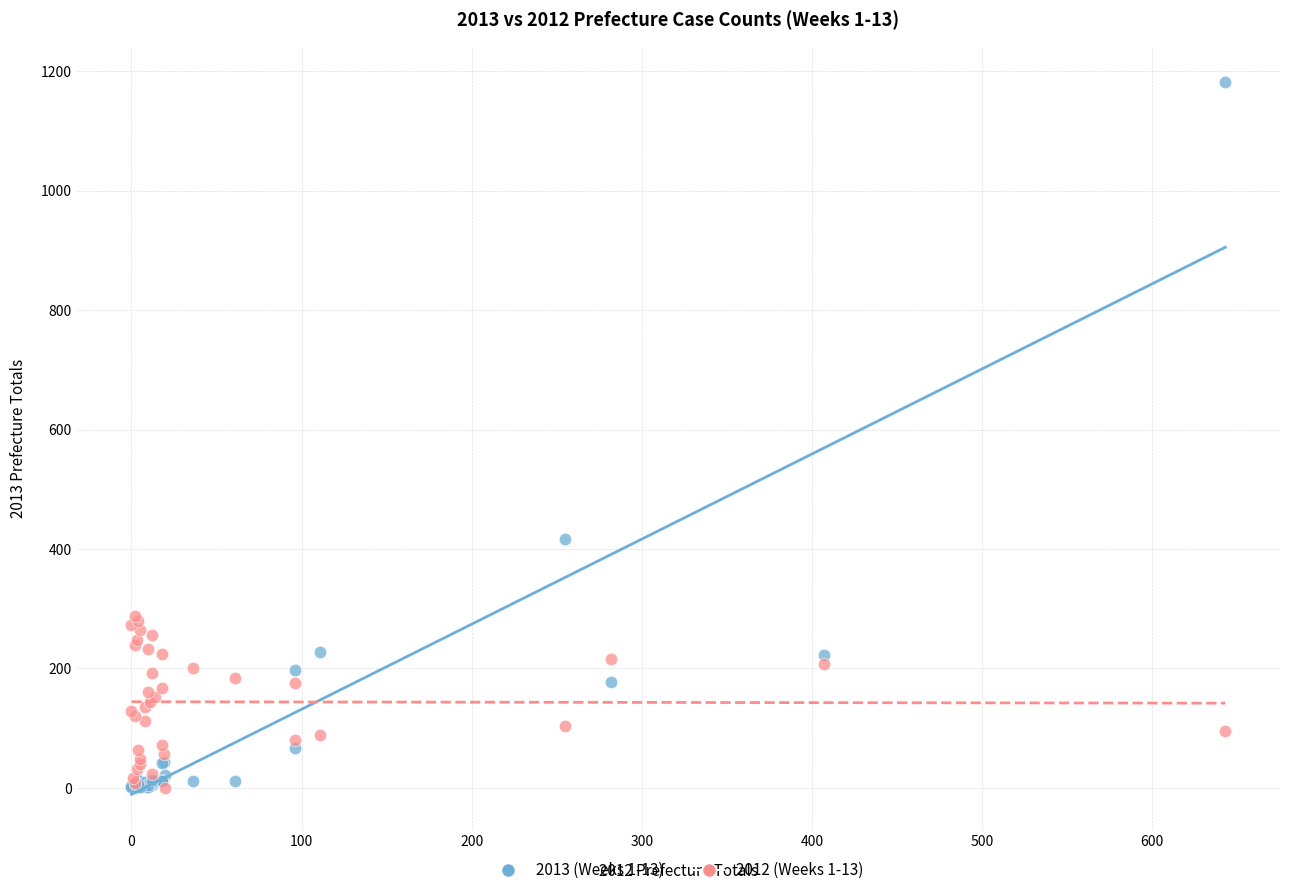

Across all series, what Y value is closest to 591?

416